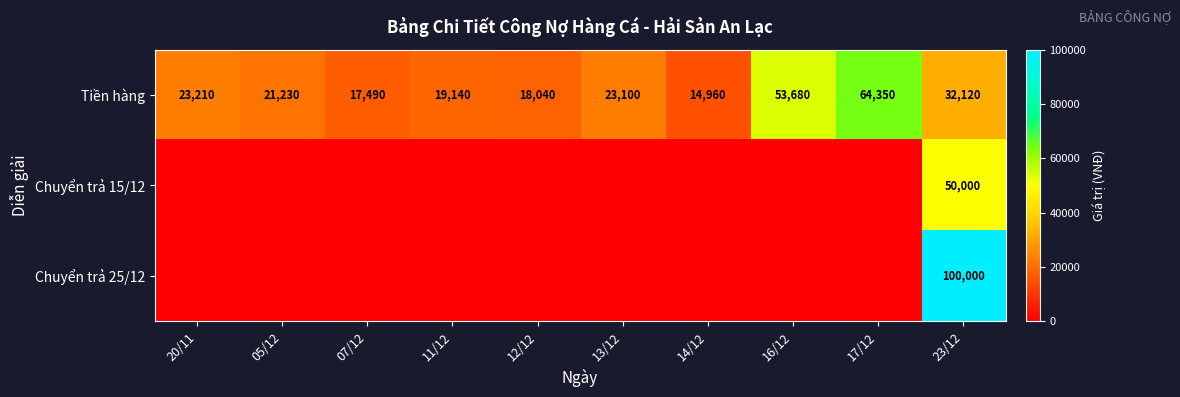

What is the sum of all Tiền hàng values?

287320